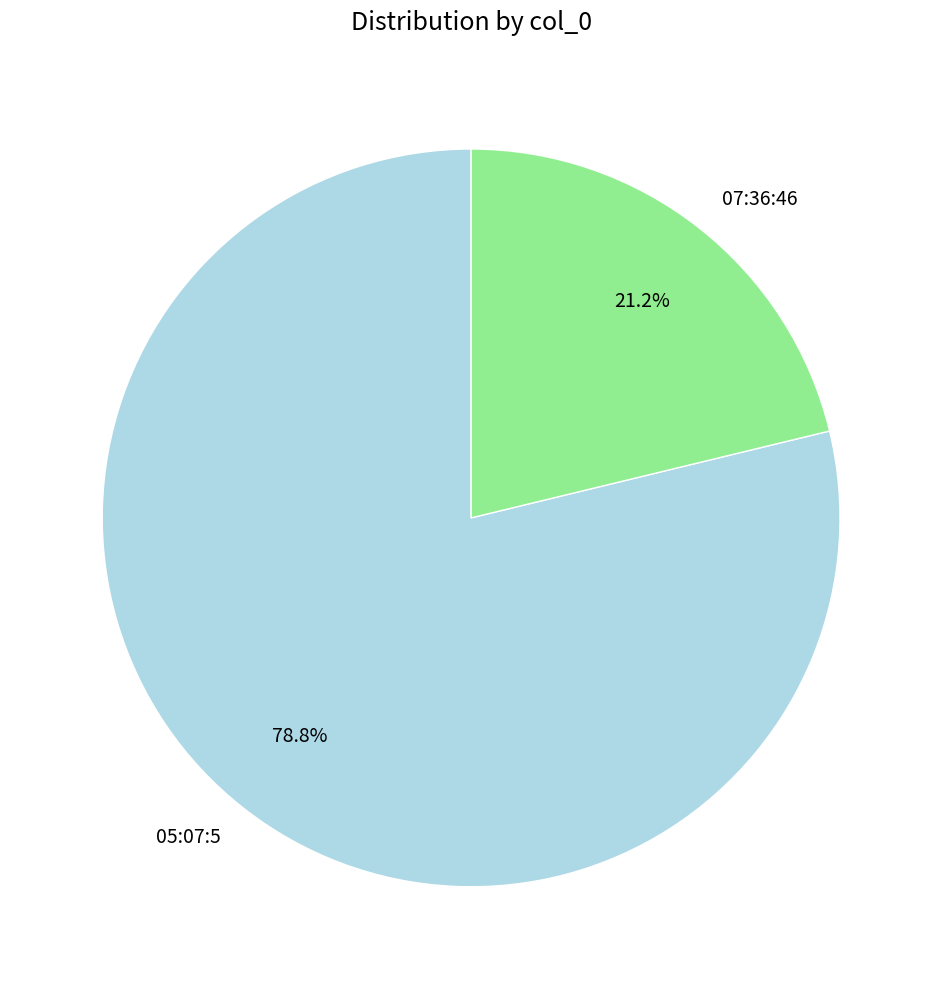

To the nearest percent, what is the difference between the largest and smallest slice percentages?

58%